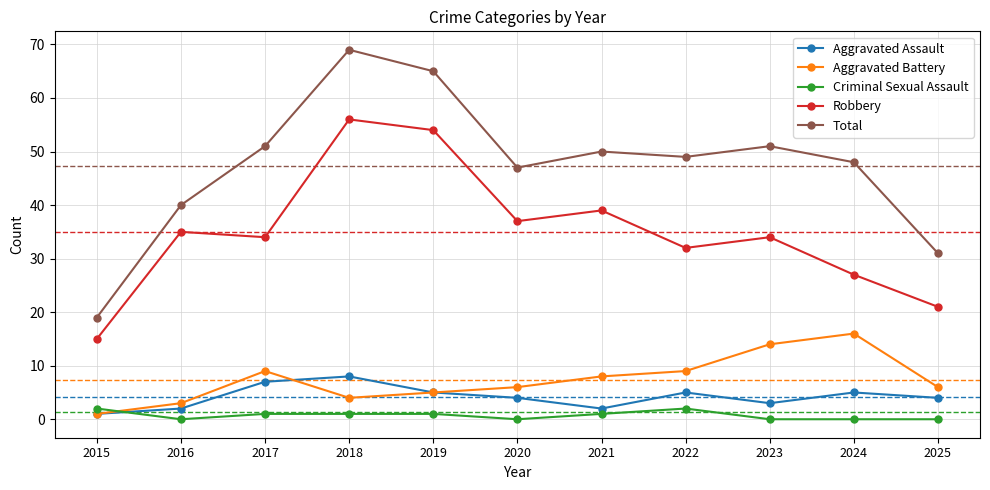

Is it true that Total equals 50 at 2021?

True